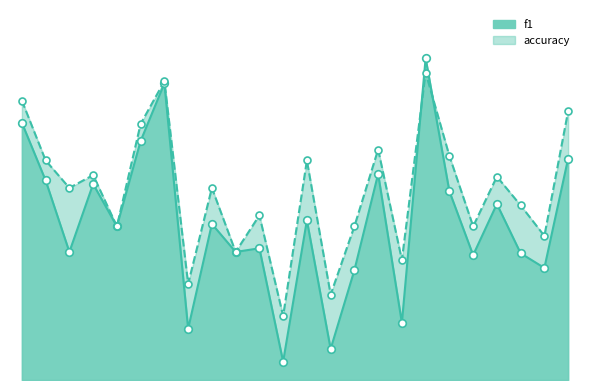

What are all the series names shown in the legend?

f1, accuracy